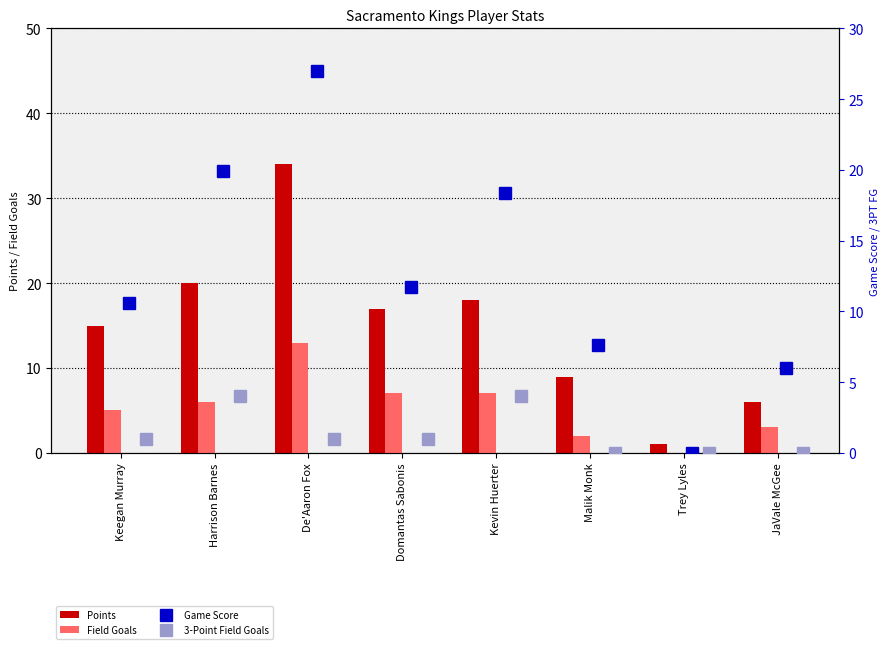

Which series has the largest total across all categories?

Points